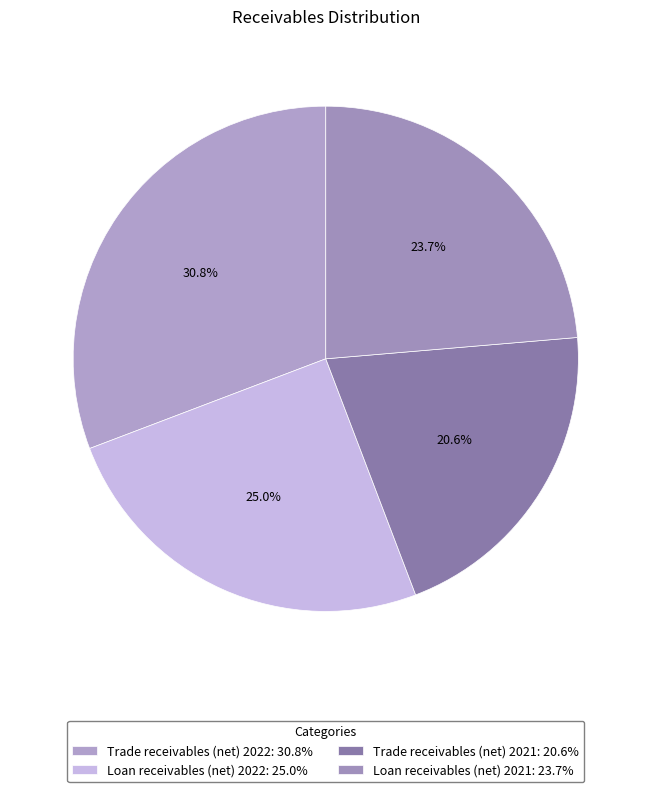

Does Loan receivables (net) 2022 account for over 50% of the chart?

No